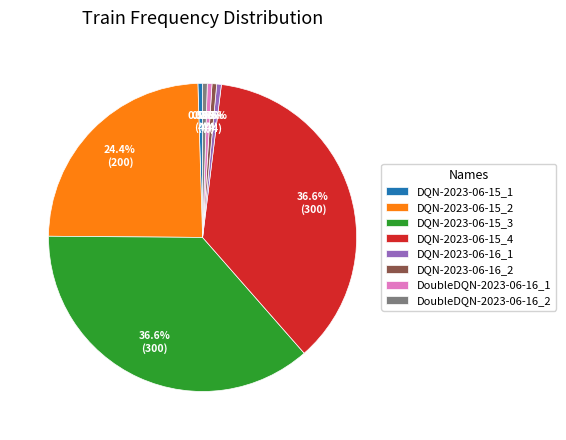

To the nearest percent, what is the difference between the largest and smallest slice percentages?

36%